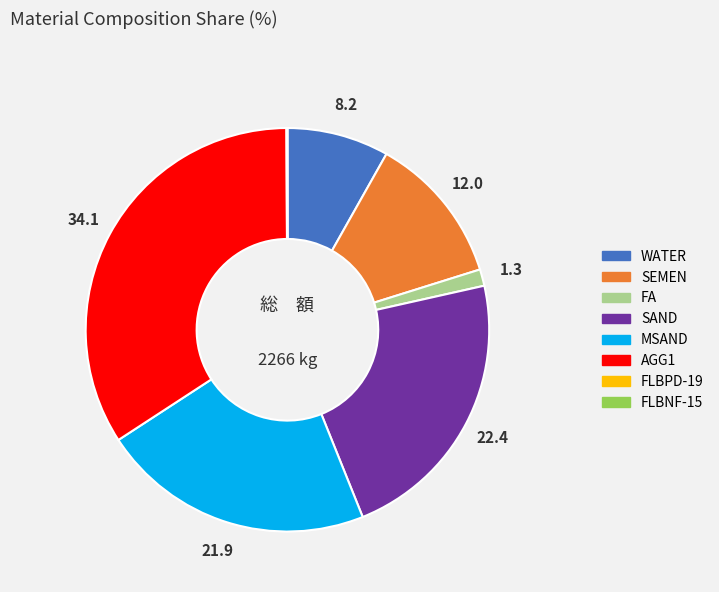

Approximately how many times larger is the value at MSAND compared to SAND?

1.0